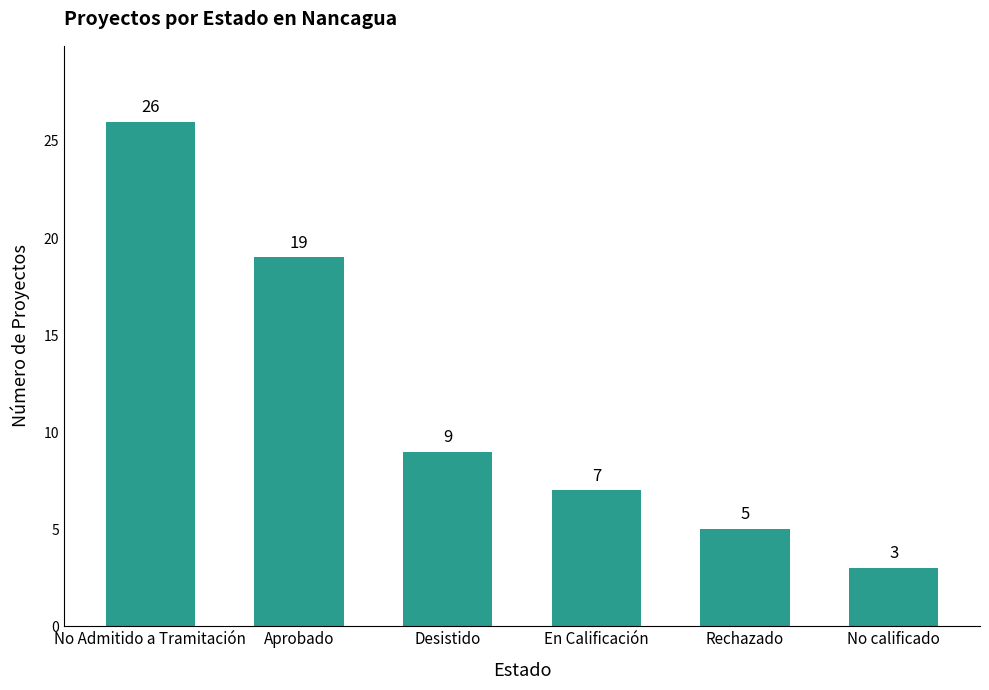

At which label does the data first exceed 9?

No Admitido a Tramitación